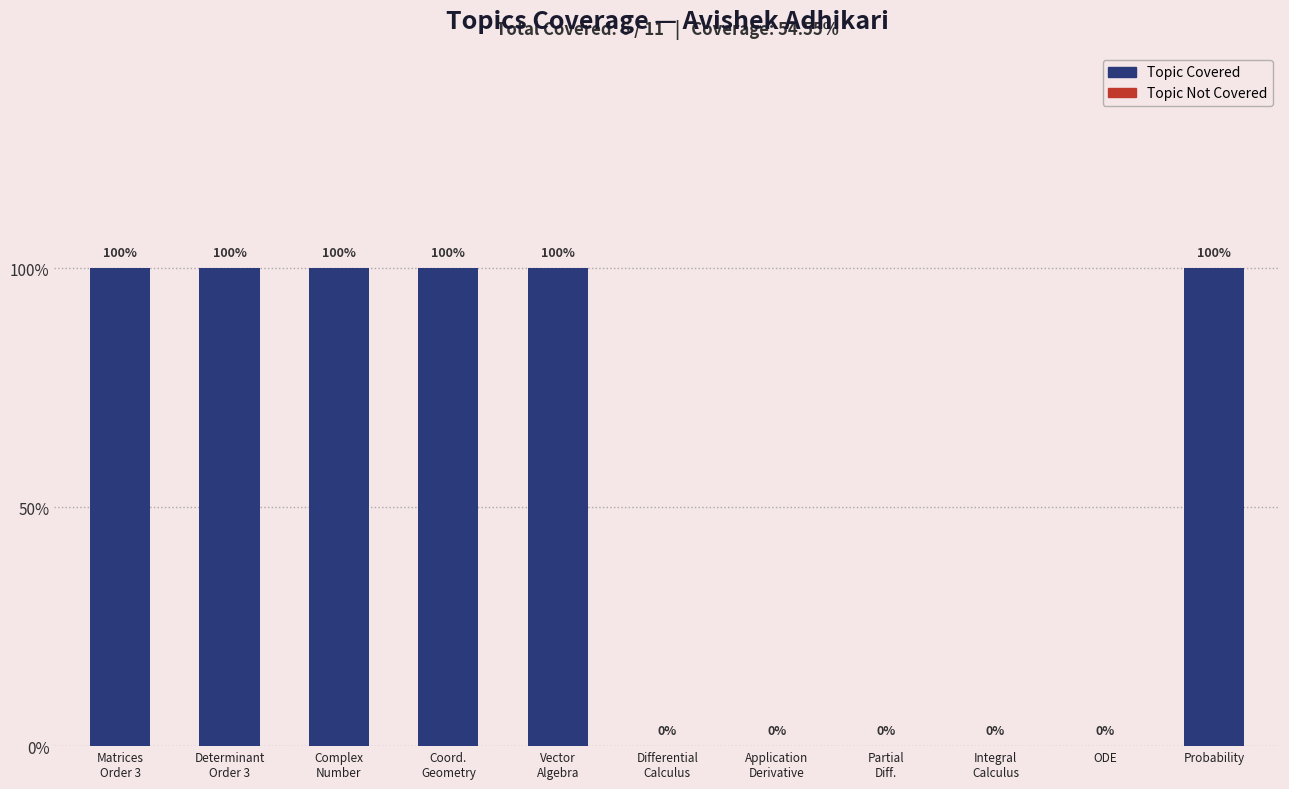

Where is the data nearest to the value 0?

Differential Calculus